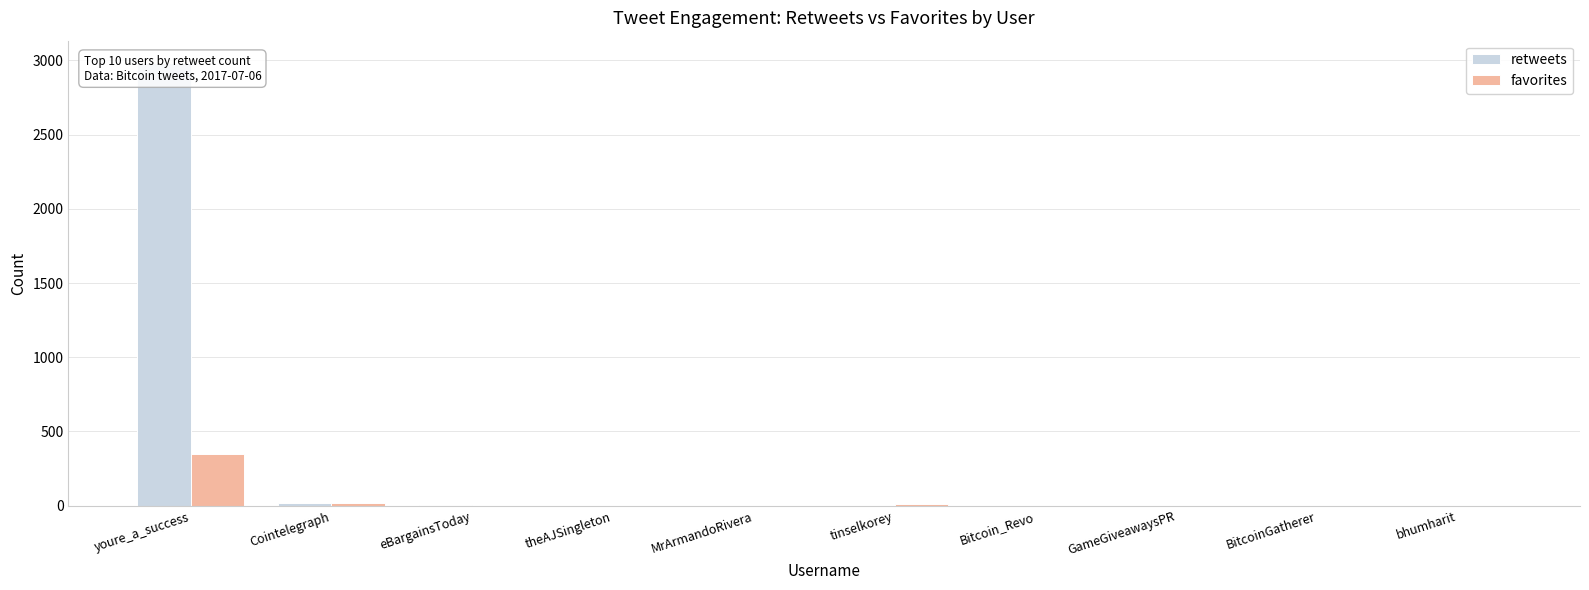

What is the label of the 2nd bar from the left?

Cointelegraph